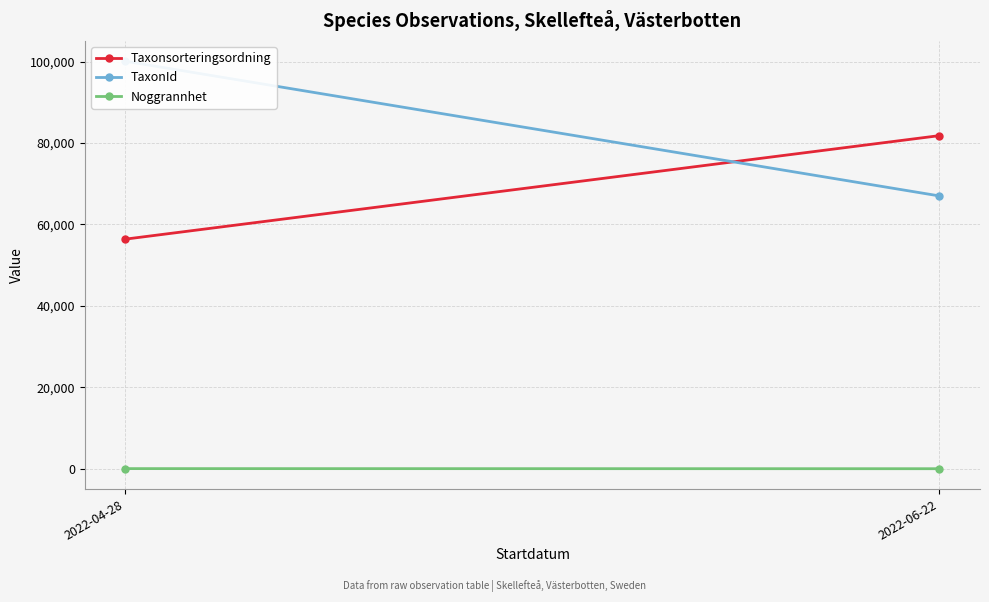

List the series in order of their peak value, lowest first.

Noggrannhet, Taxonsorteringsordning, TaxonId